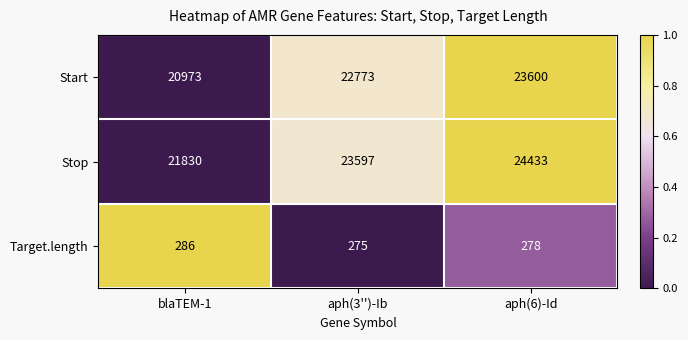

Reading left to right, transcribe all the data shown in this chart.

Start: 20973	22773	23600
Stop: 21830	23597	24433
Target.length: 286	275	278